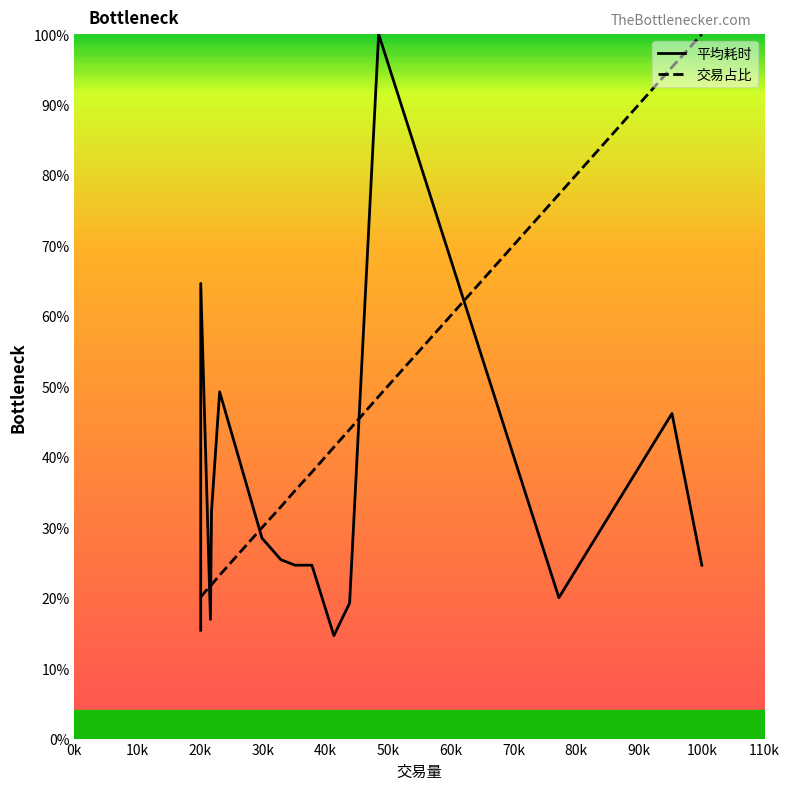

What is the highest value of the 平均耗时 series?

100.0